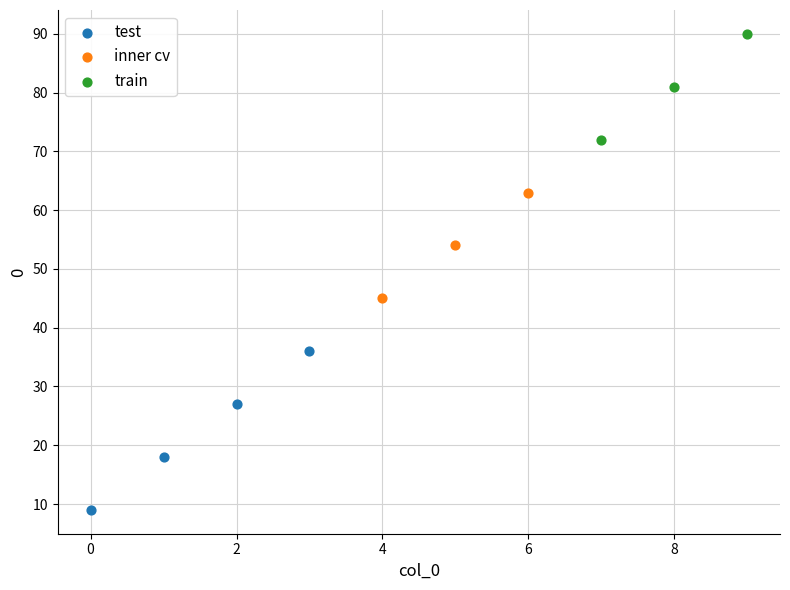

What are all the series names shown in the legend?

test, inner cv, train